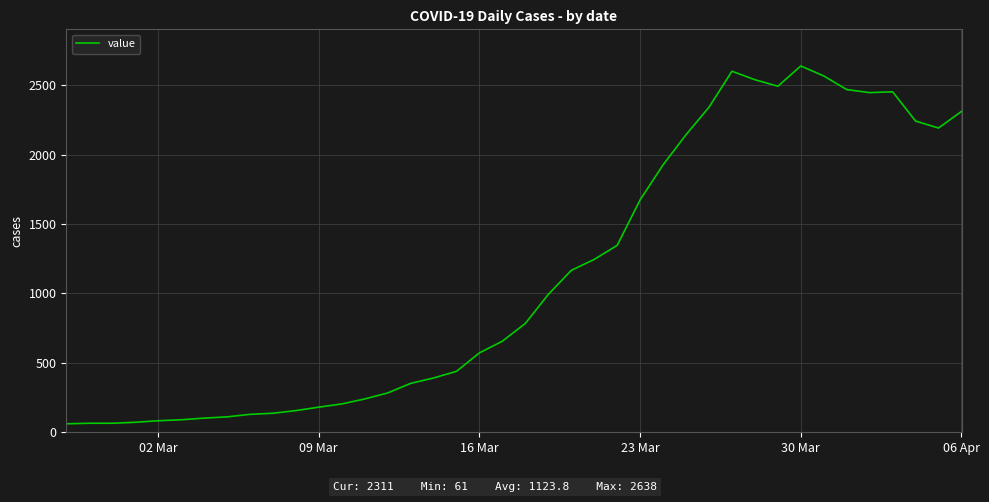

What is the smallest value displayed?

61